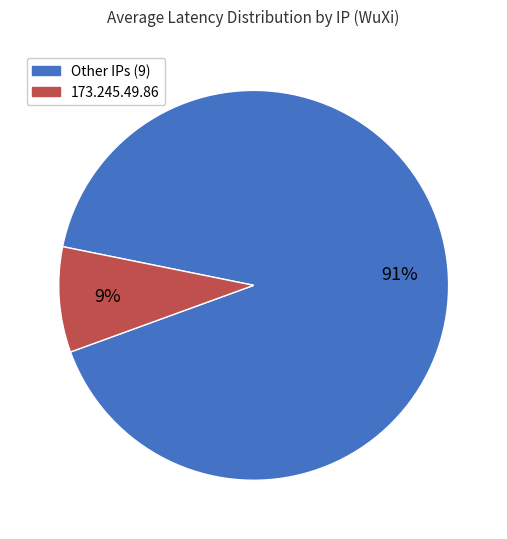

To the nearest percent, what is the average slice percentage?

50%